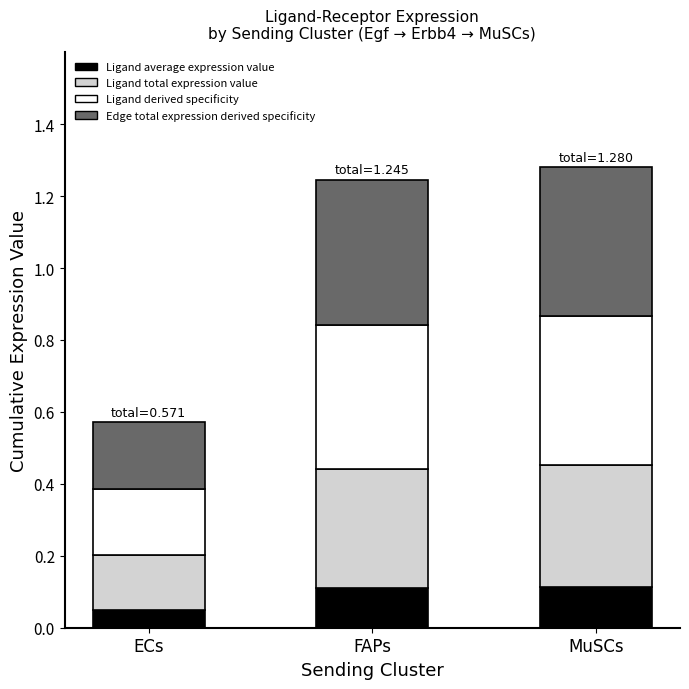

Which category has the lowest value in the Ligand average expression value series?

ECs